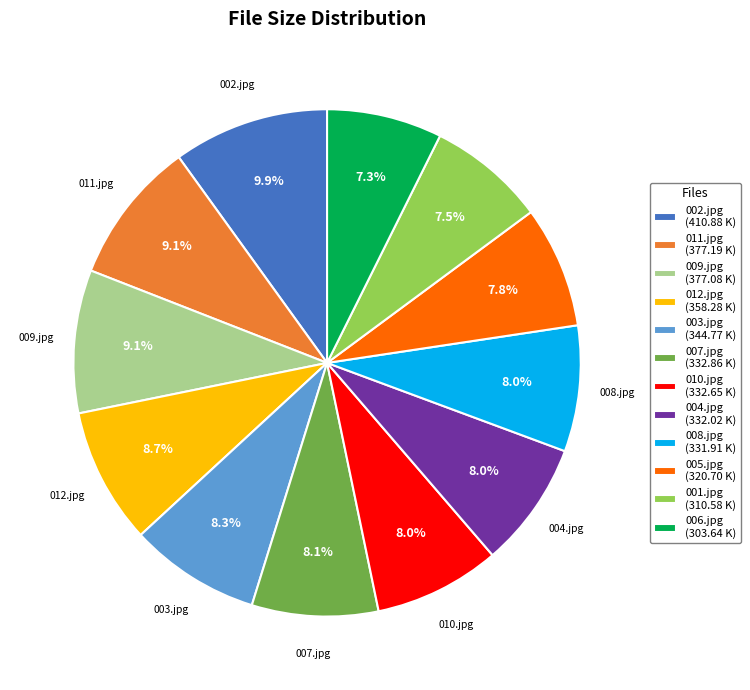

Is there a majority slice in this chart?

No